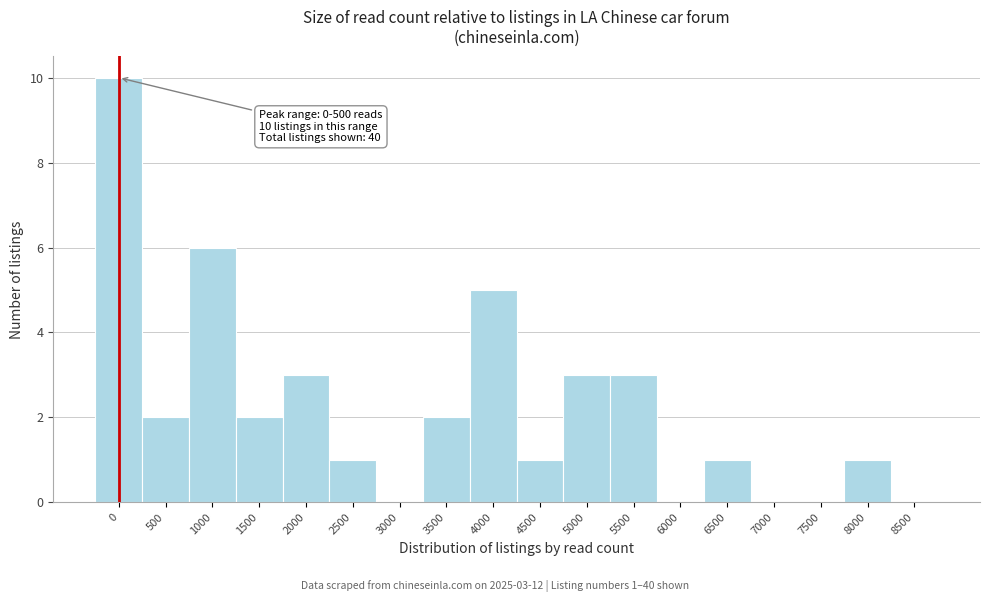

Reading left to right, transcribe all the data shown in this chart.

0=10	500=2	1000=6	1500=2	2000=3	2500=1	3000=0	3500=2	4000=5	4500=1	5000=3	5500=3	6000=0	6500=1	7000=0	7500=0	8000=1	8500=0